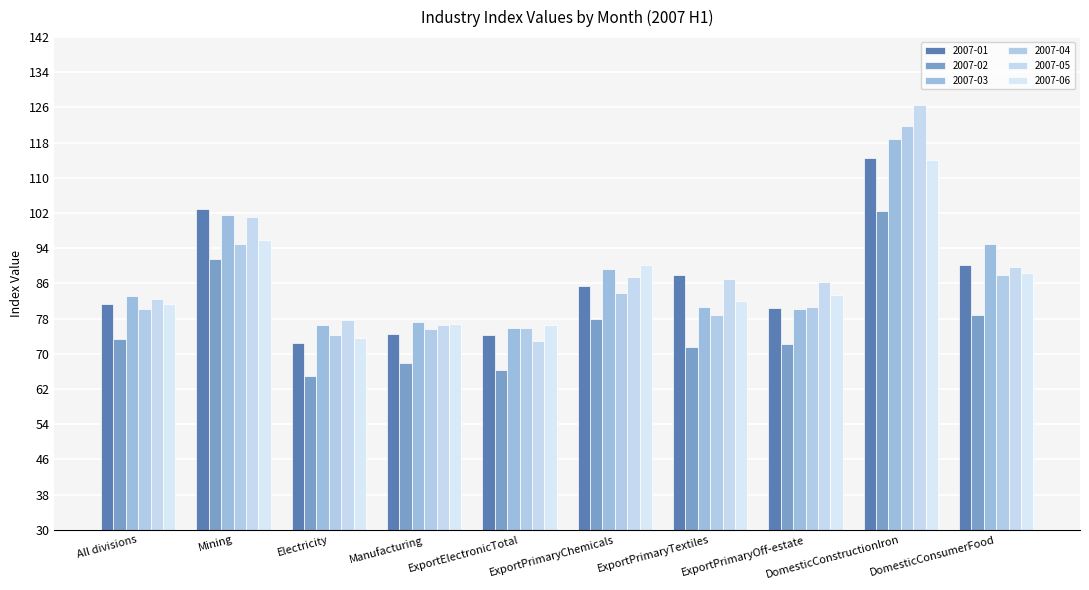

What position from the left is Electricity?

3